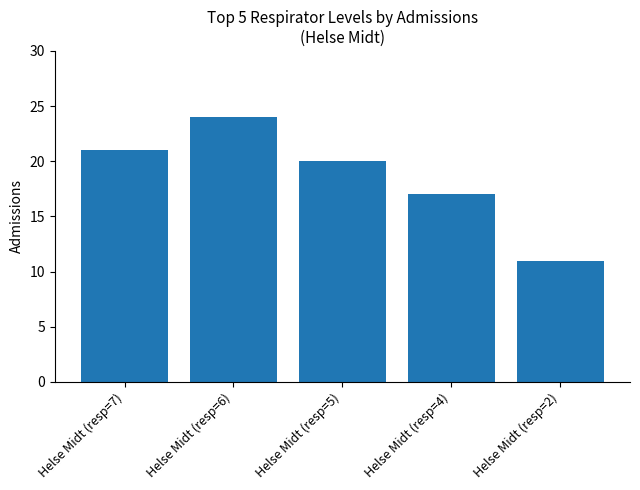

Count the number of categories in the chart.

5